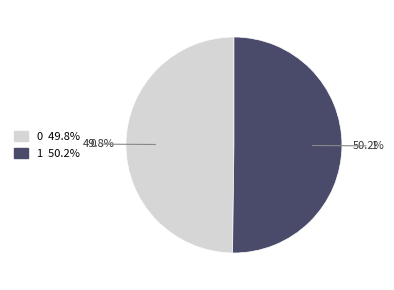

Is it true that 0 is 37% of the pie?

False